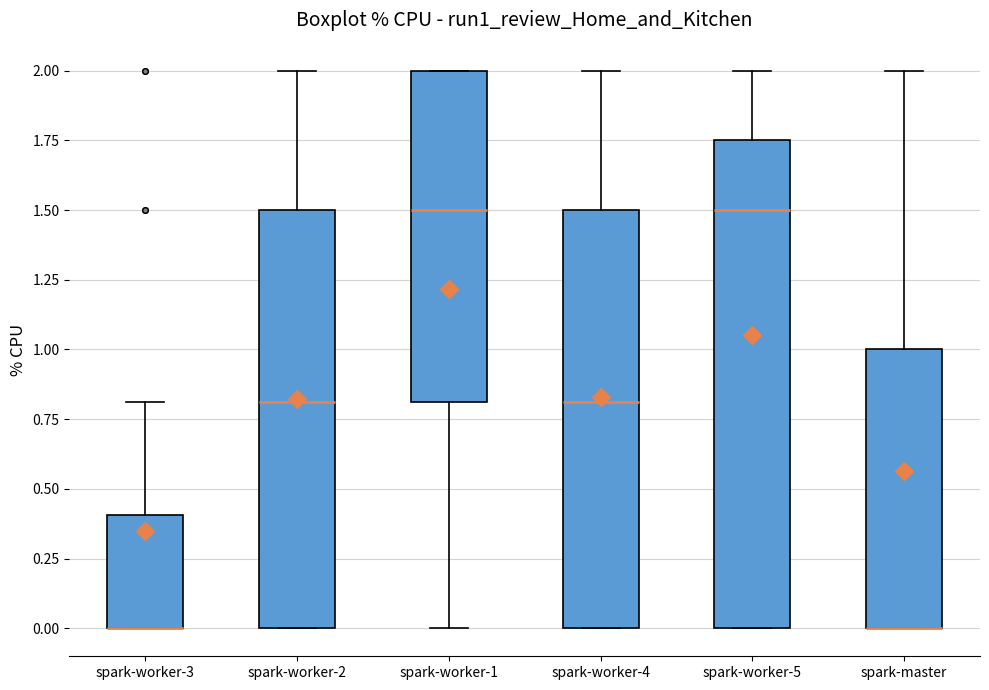

Where is the lower edge of the box for spark-worker-2 on the y-axis? The values are not printed on the chart, so give them approximately, as read against the axis.

0.00